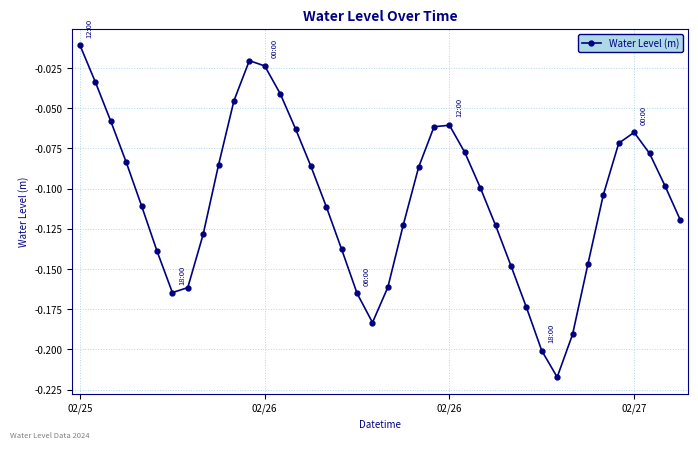

Is this an area chart (filled region under the line)?

No